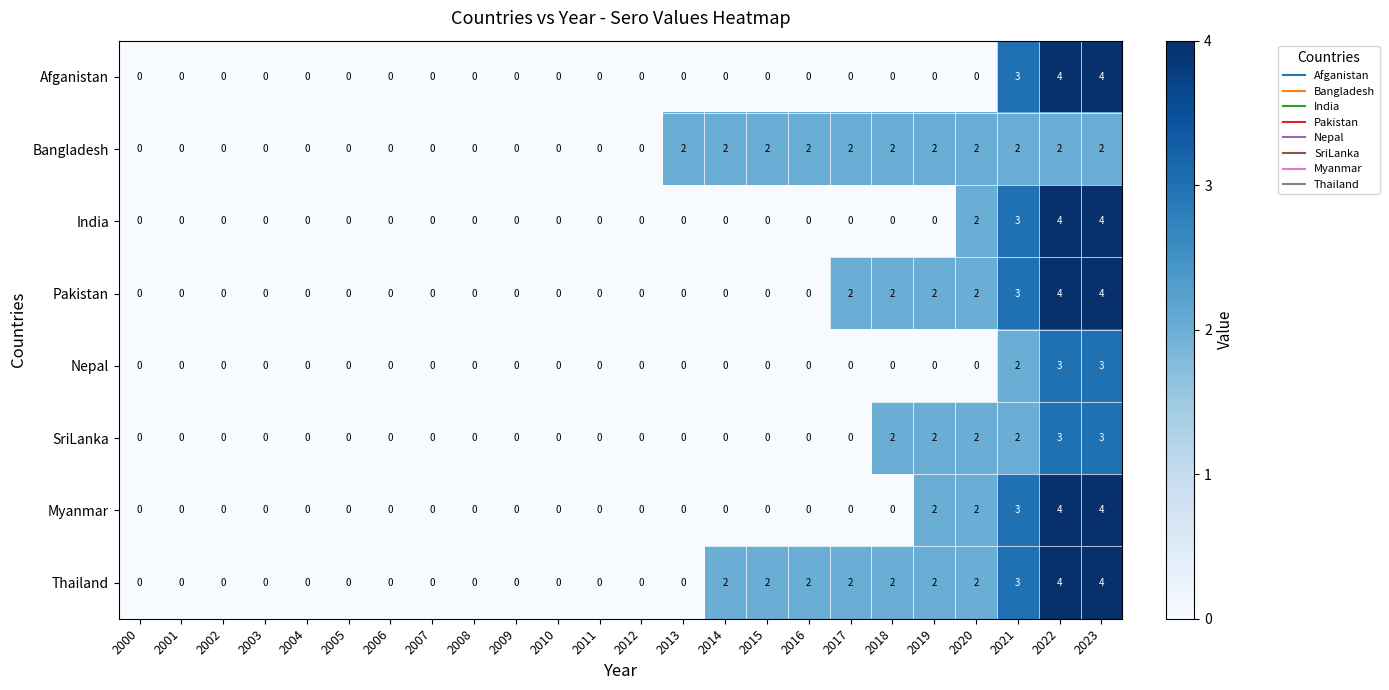

What value does the India series have at 2021?

3